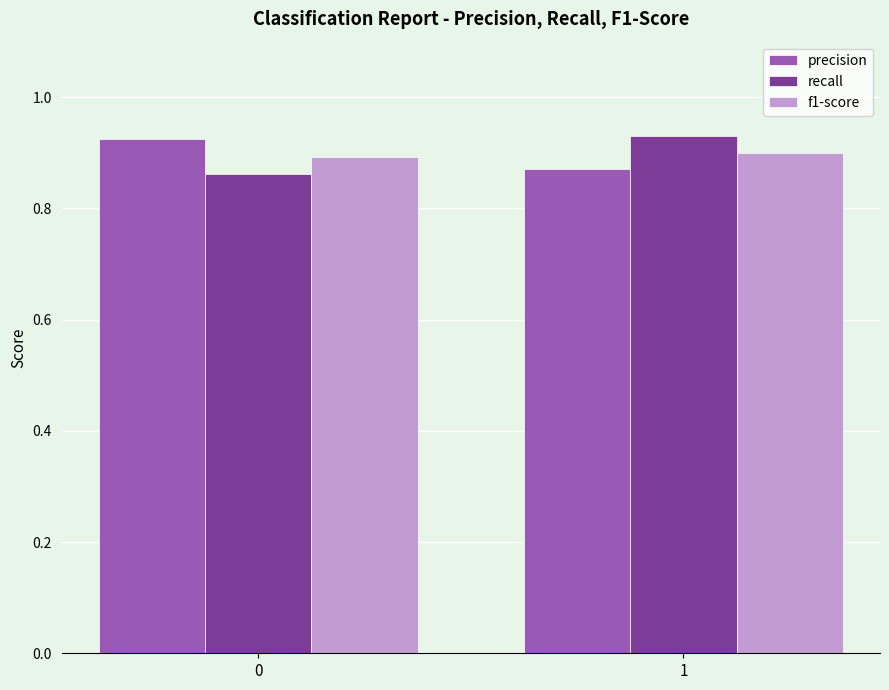

What is the difference between the precision values at 1 and 0?

0.1